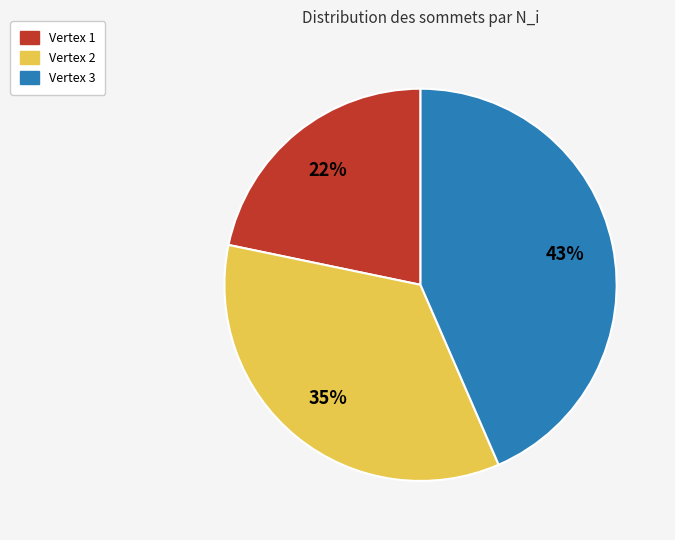

What is the largest slice in the pie chart?

Vertex 3